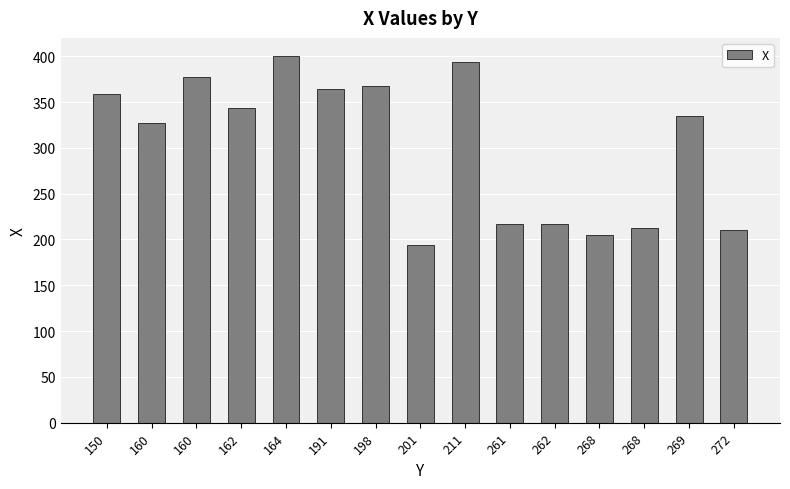

How many values are below 335?

7